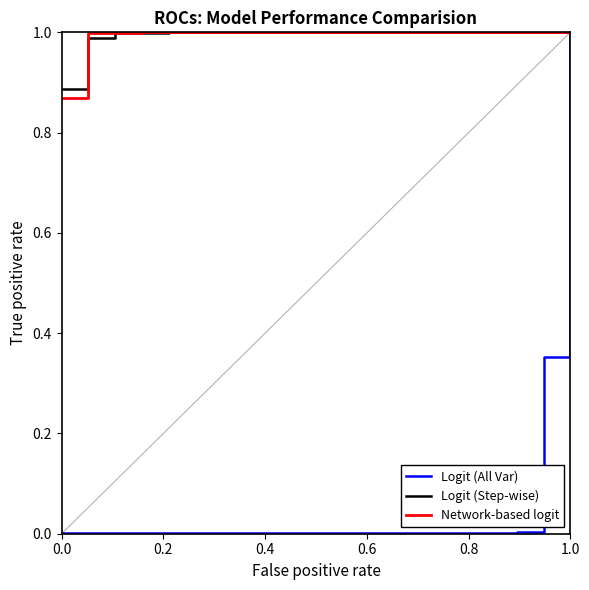

Is this an area chart (filled region under the line)?

No